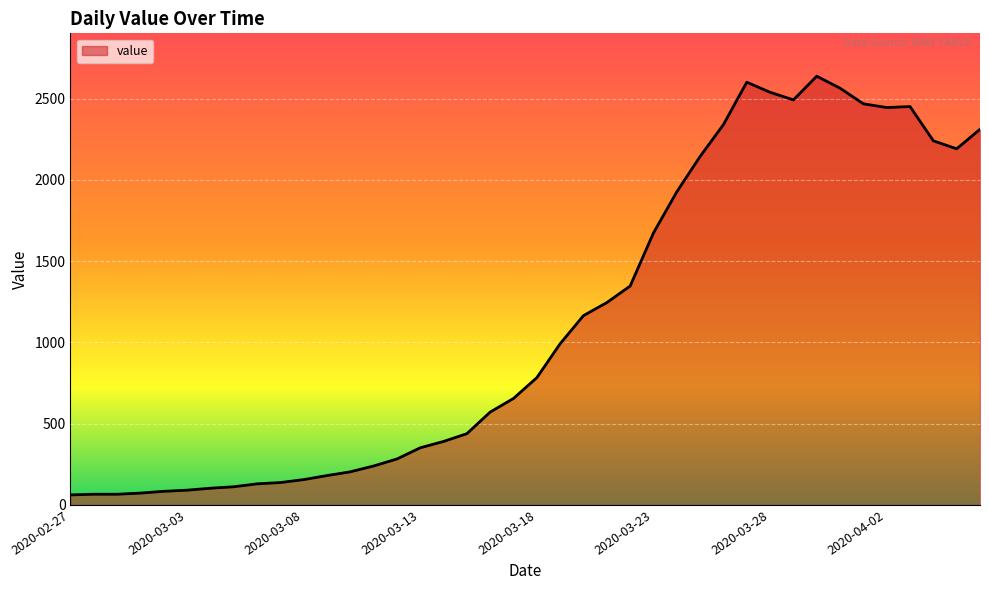

What is the smallest value displayed?

61